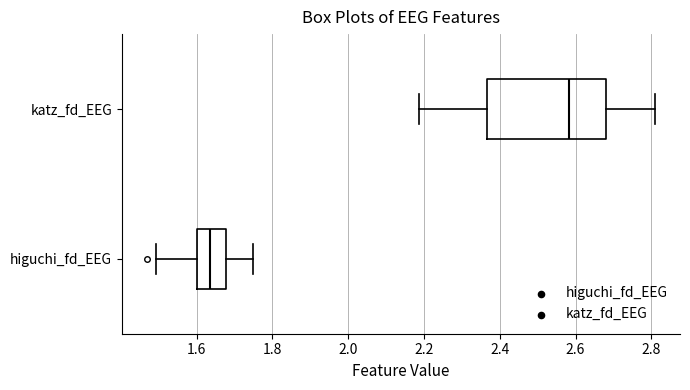

Reading bottom to top, read every box against the x-axis: the position of its median line, the range the box covers, and the ends of its whiskers. The values are not printed on the chart, so give them approximately, as read against the axis.

higuchi_fd_EEG: median 1.64, box 1.60 to 1.68, whiskers 1.50 to 1.74
katz_fd_EEG: median 2.58, box 2.36 to 2.68, whiskers 2.18 to 2.80